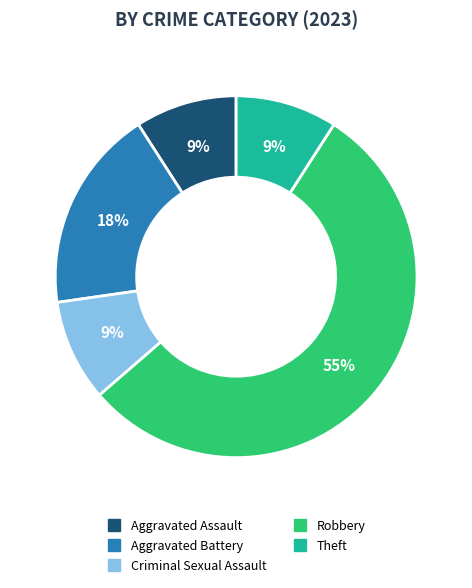

Is there a majority slice in this chart?

Yes